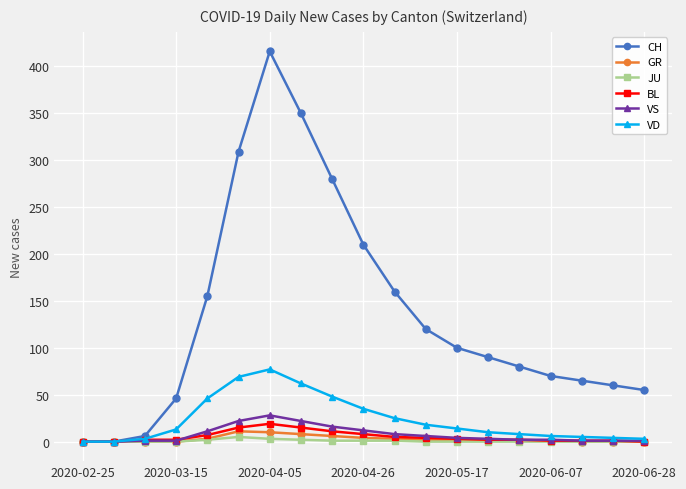

At how many categories does at least one series exceed 37?

16